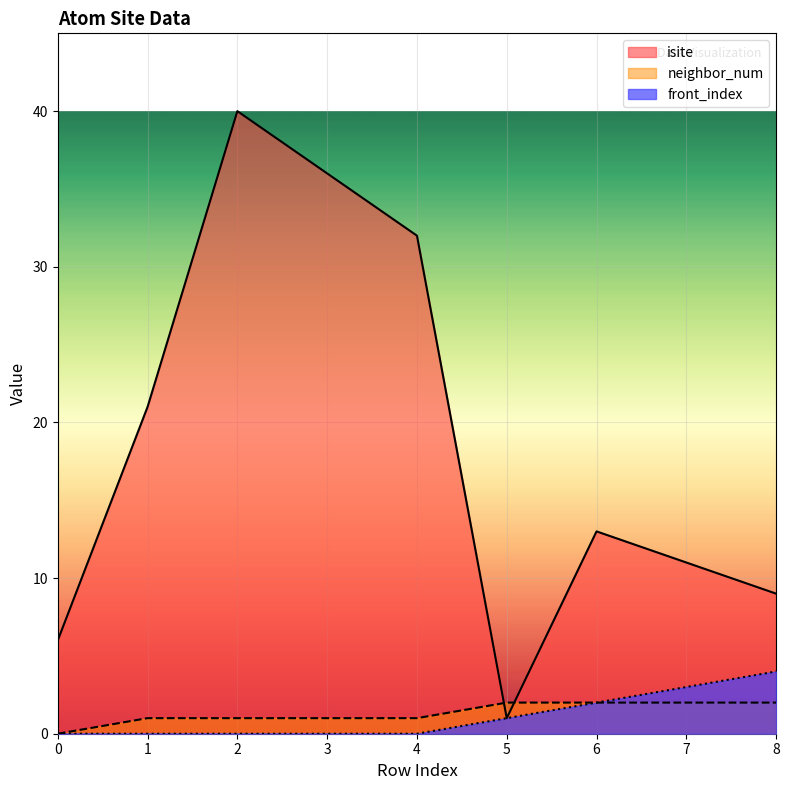

What is the value of the isite point at the 6th from the left?

1